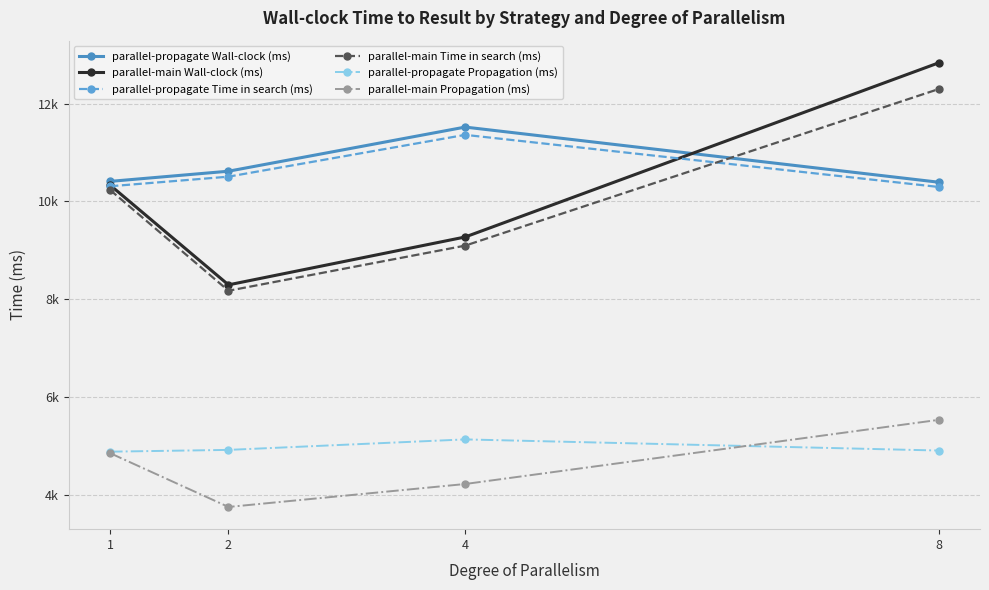

True or false: parallel-main Propagation (ms) and parallel-propagate Time in search (ms) cross at least once.

False